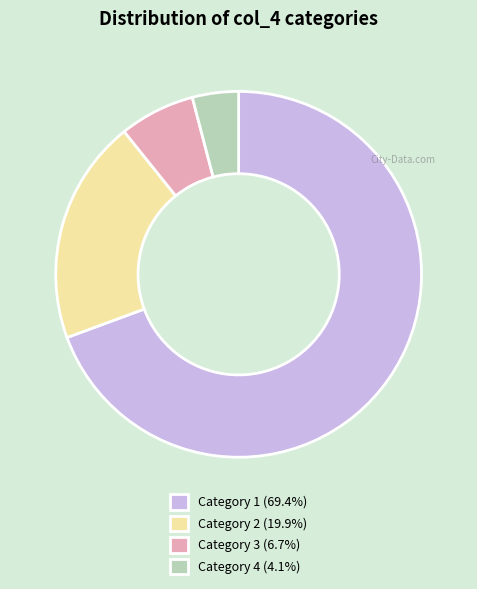

Approximately how many times larger is the value at Category 3 (6.7%) compared to Category 2 (19.9%)?

0.3